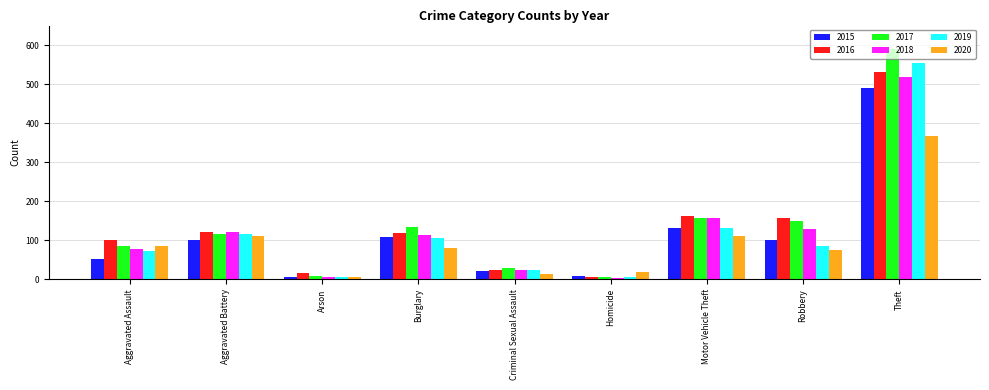

Read the 2015 value at Robbery.

101